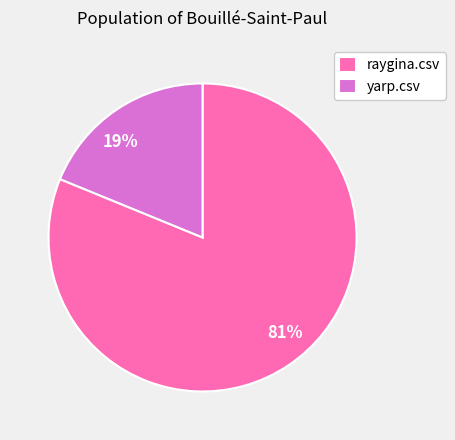

Count the number of slices in the pie.

2